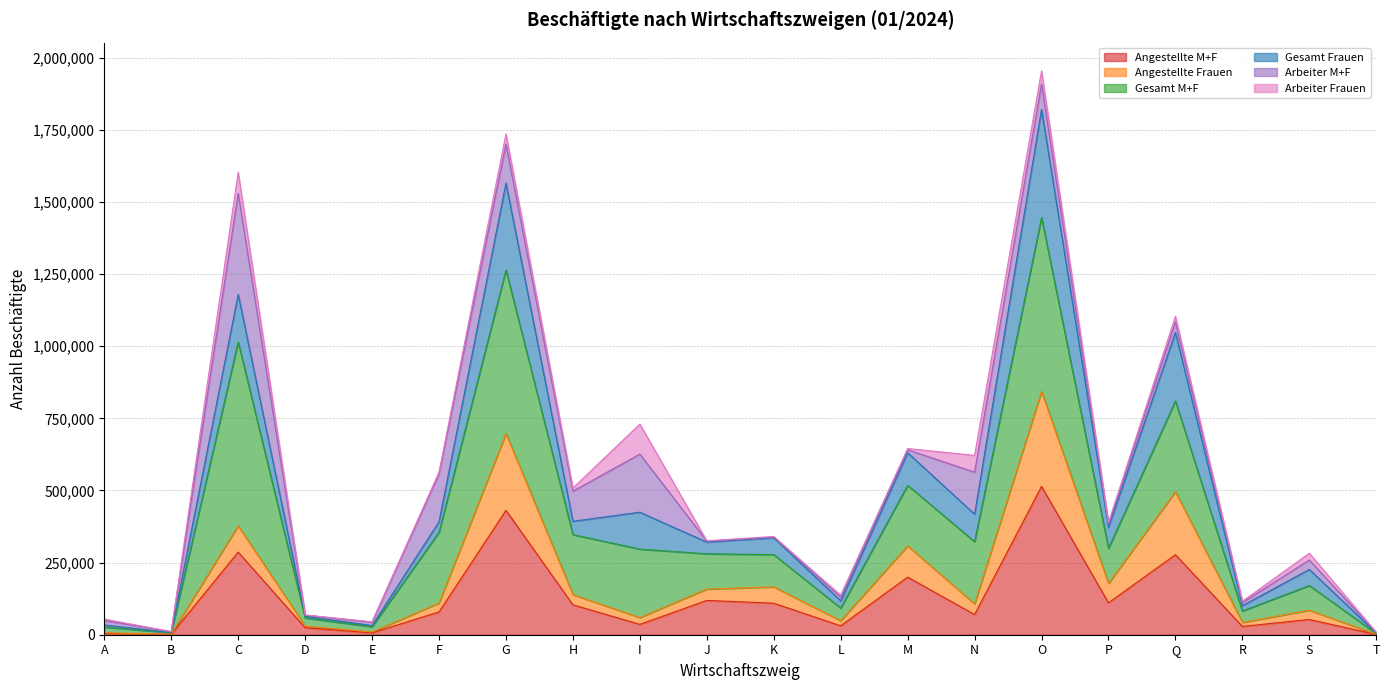

Where is the first local minimum for Angestellte Frauen?

B